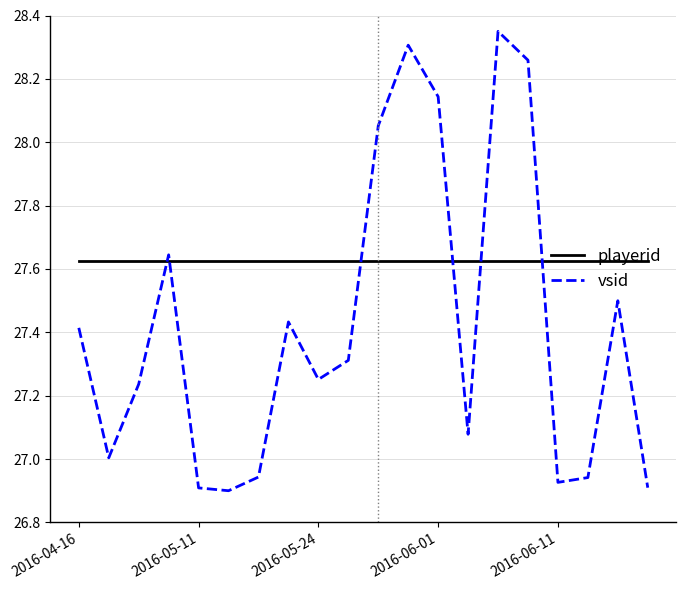

True or false: vsid and playerid cross at least once.

True